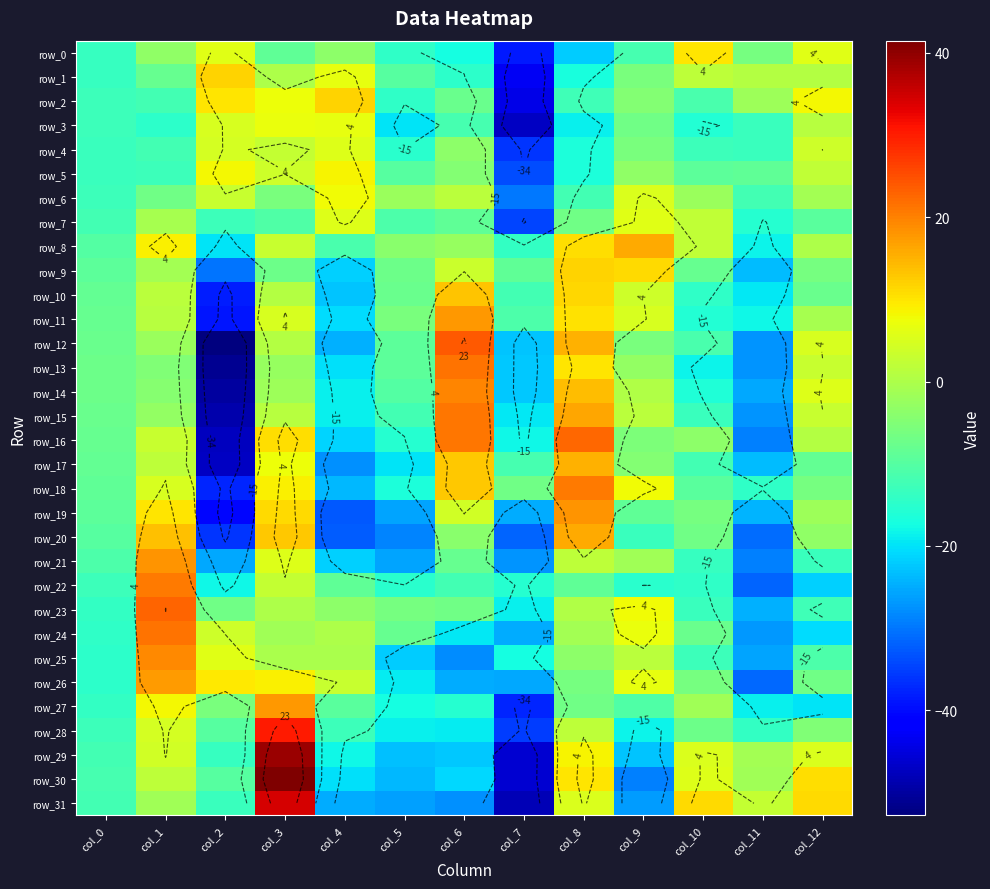

How many values in row_31 are above zero?

5